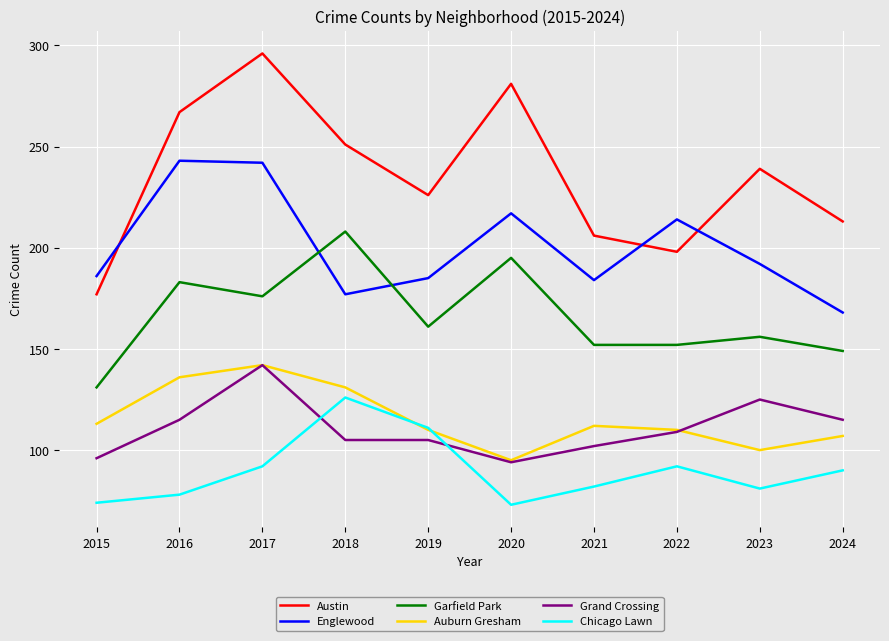

Reading left to right, what are all the values shown in this chart?

Austin: 177	267	296	251	226	281	206	198	239	213
Englewood: 186	243	242	177	185	217	184	214	192	168
Garfield Park: 131	183	176	208	161	195	152	152	156	149
Auburn Gresham: 113	136	142	131	110	95	112	110	100	107
Grand Crossing: 96	115	142	105	105	94	102	109	125	115
Chicago Lawn: 74	78	92	126	111	73	82	92	81	90